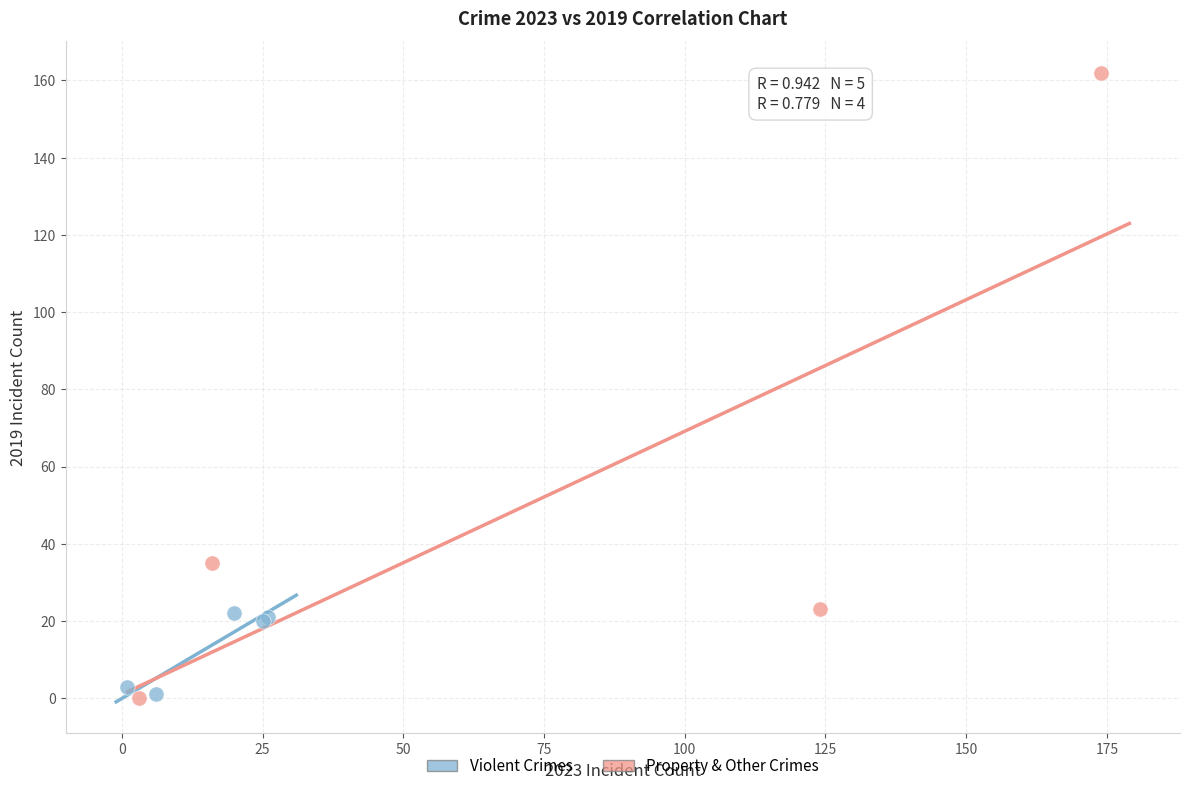

Which series has the largest Y range (max minus min)?

Property & Other Crimes